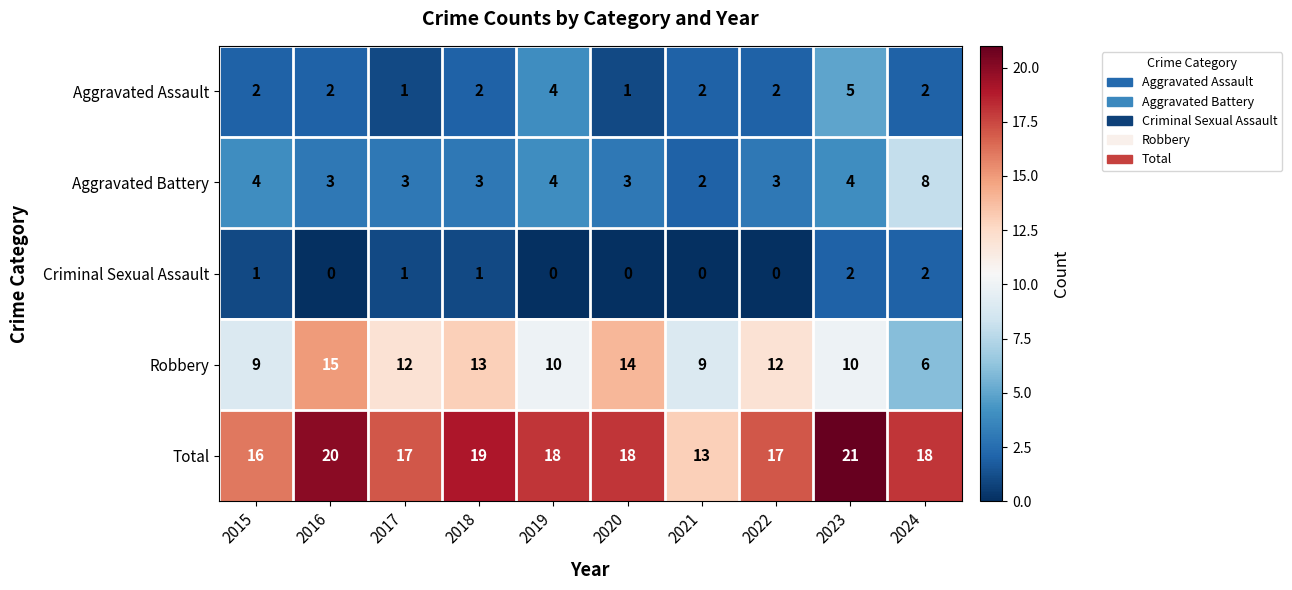

What is the difference between the second highest and second lowest values in the Total series?

4